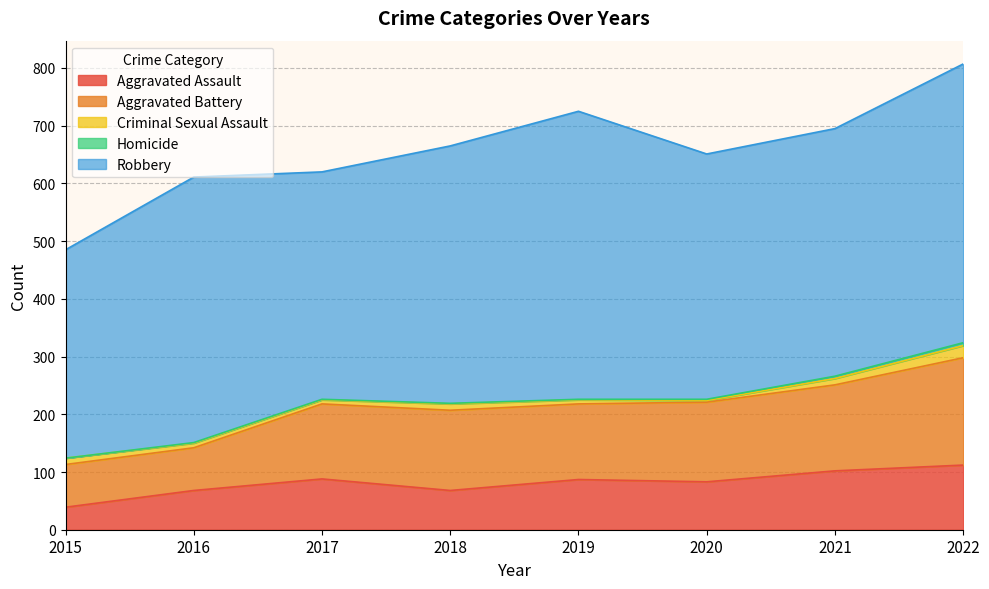

What is the spread (max minus min) of values at 2020?

423